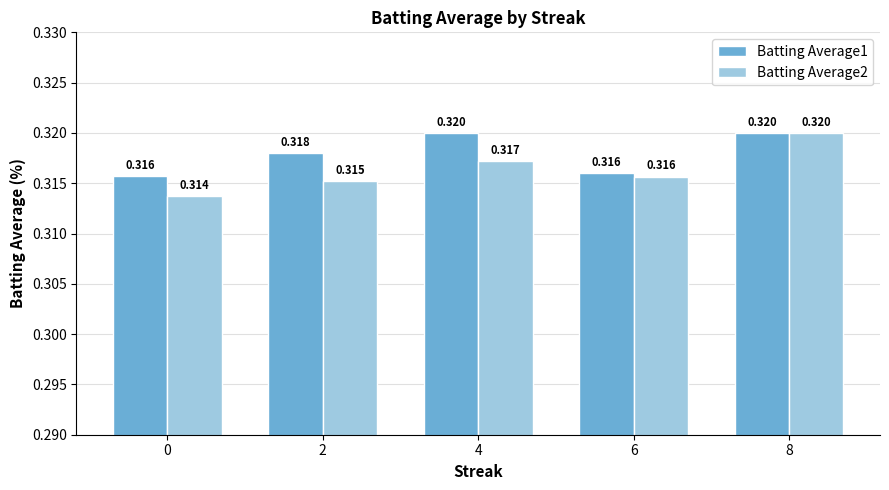

How many distinct data groups are displayed?

2